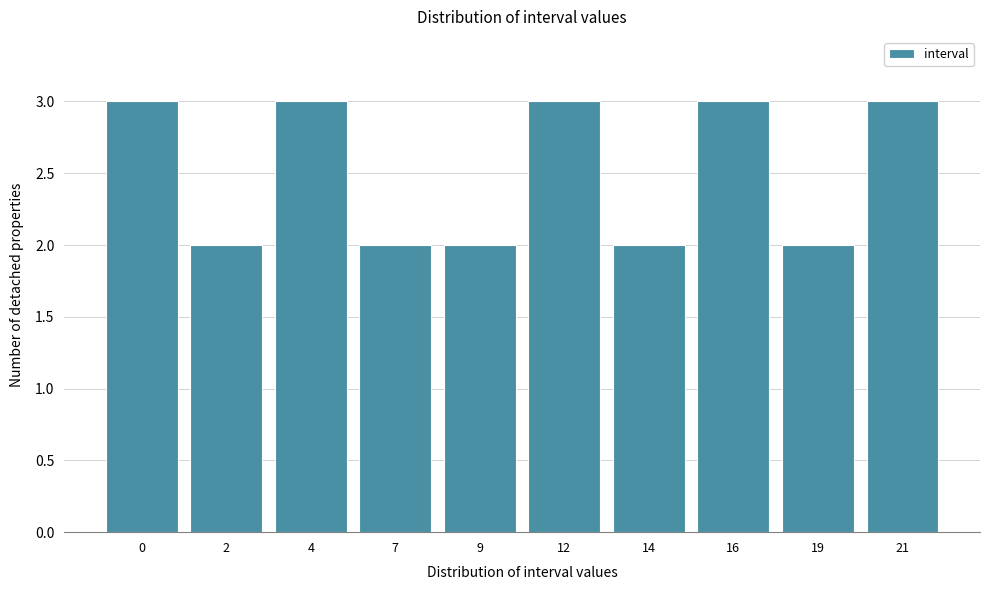

Reading right to left, what are all the values shown in this chart?

3	2	3	2	3	2	2	3	2	3